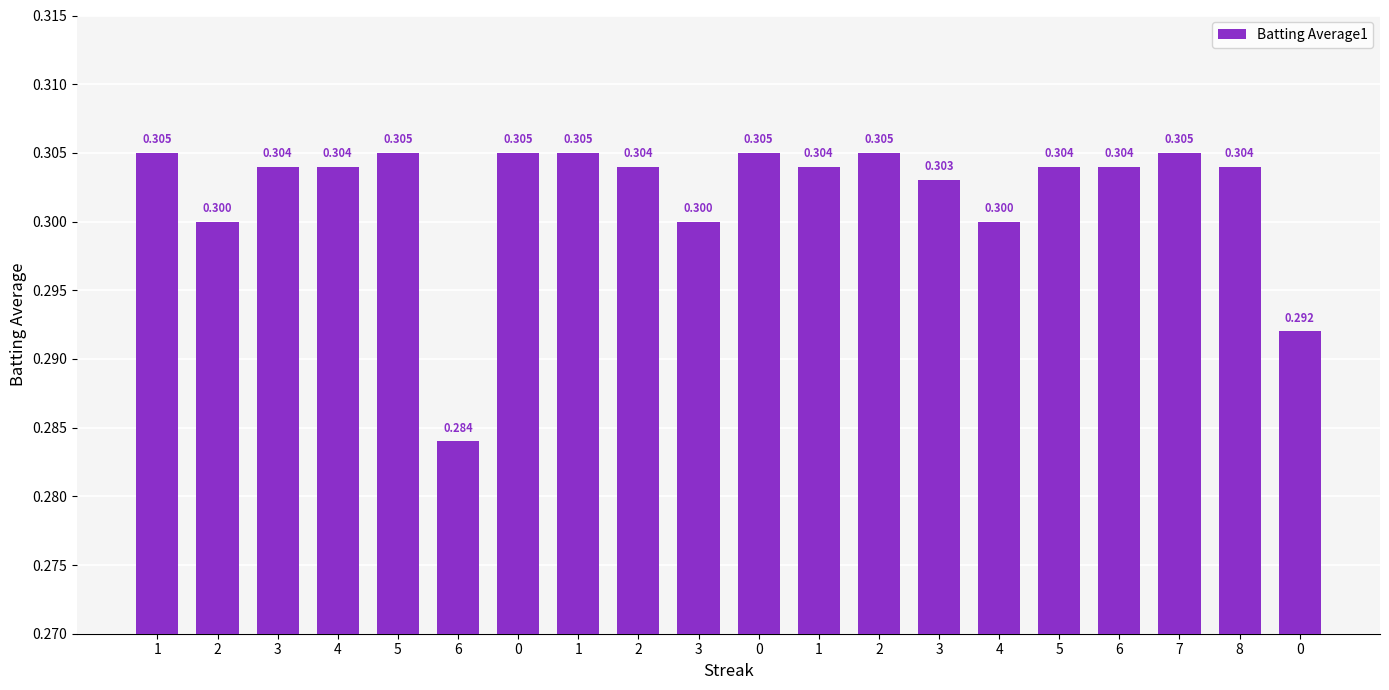

What is the minimum value shown in the chart?

0.3